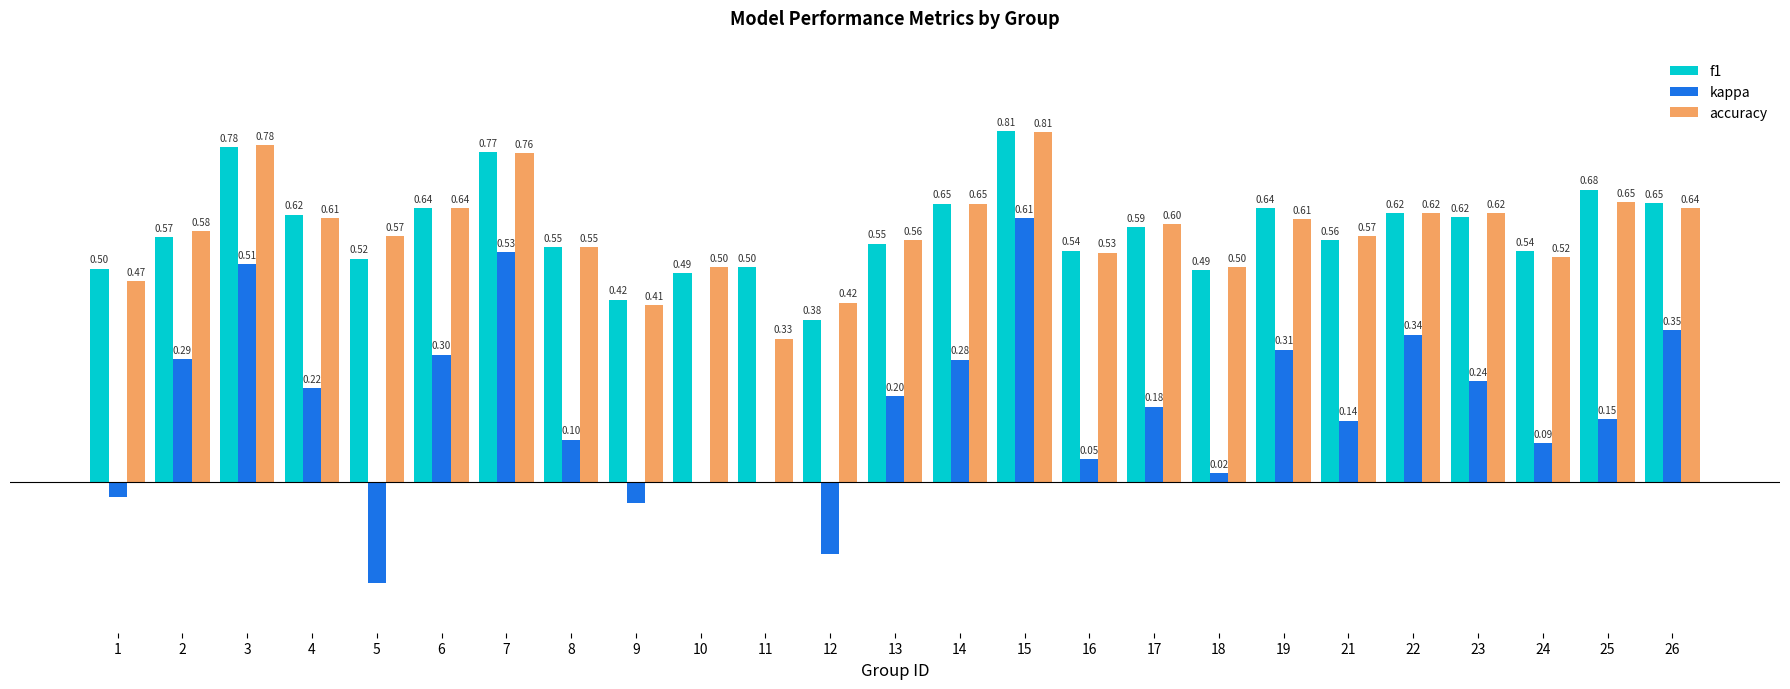

Which series changed the most between 1 and 14?

kappa